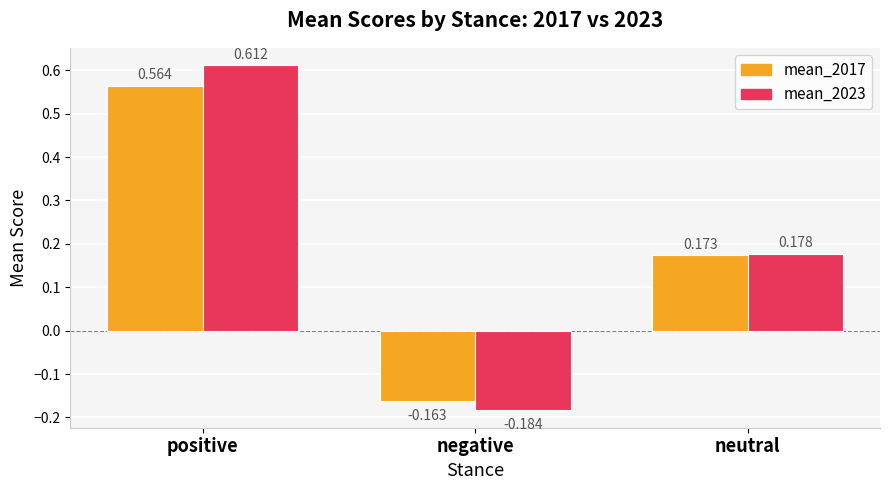

Which category has the highest value in the mean_2017 series?

positive